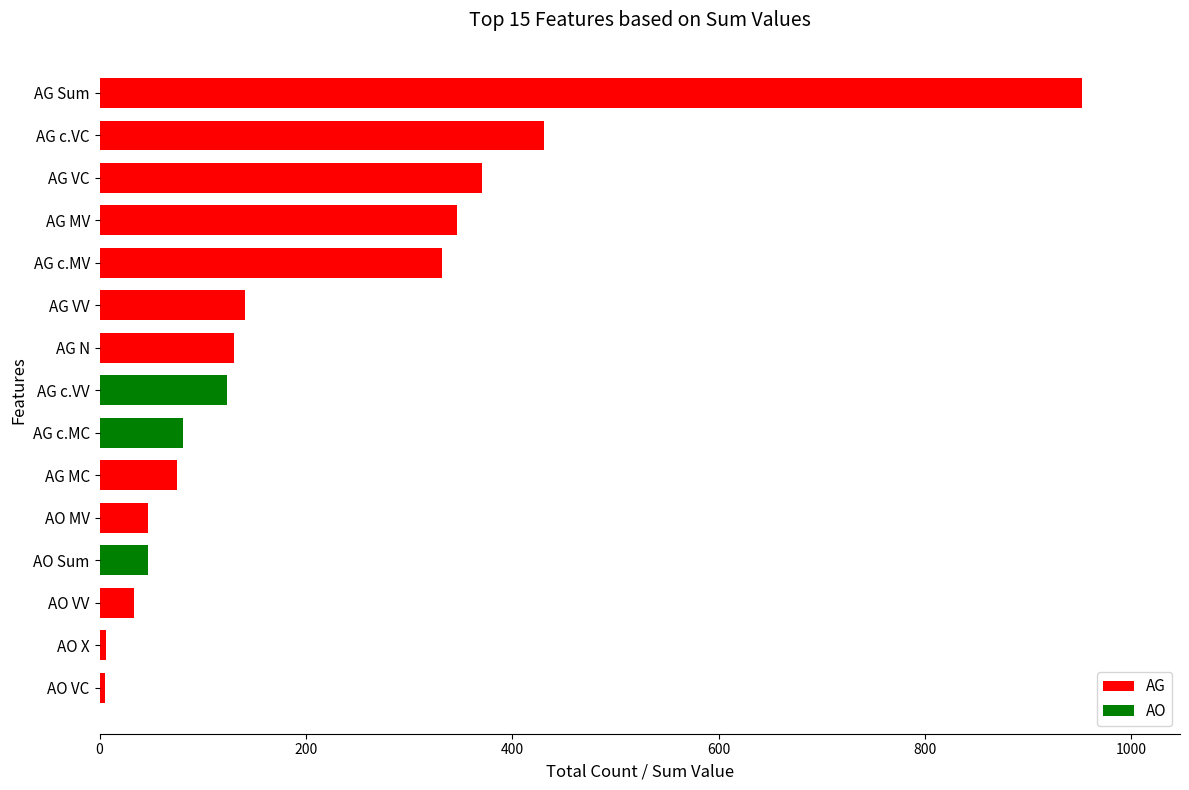

What is the ratio of the value at AO VV to the value at AG N?

0.3